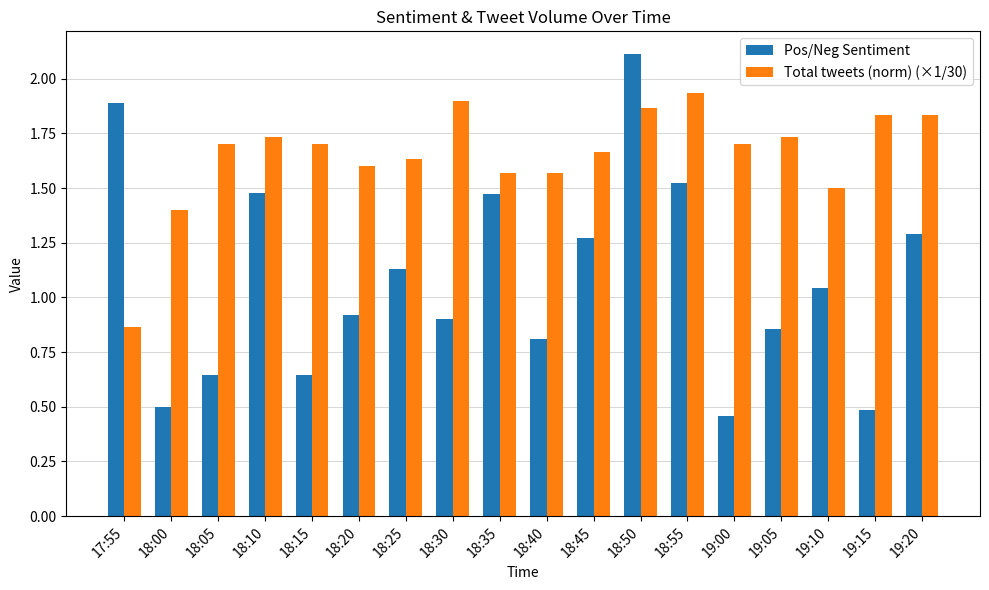

What is the greatest value displayed?

2.1